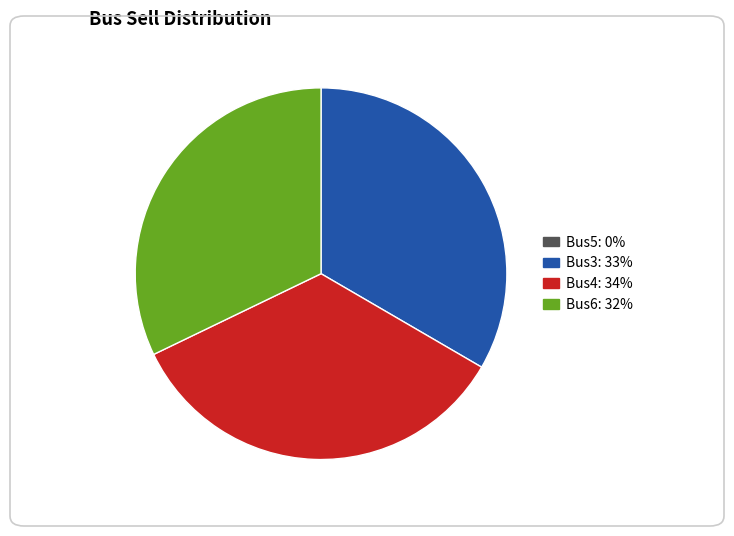

Do Bus3 and Bus4 together represent more than half of the pie?

Yes